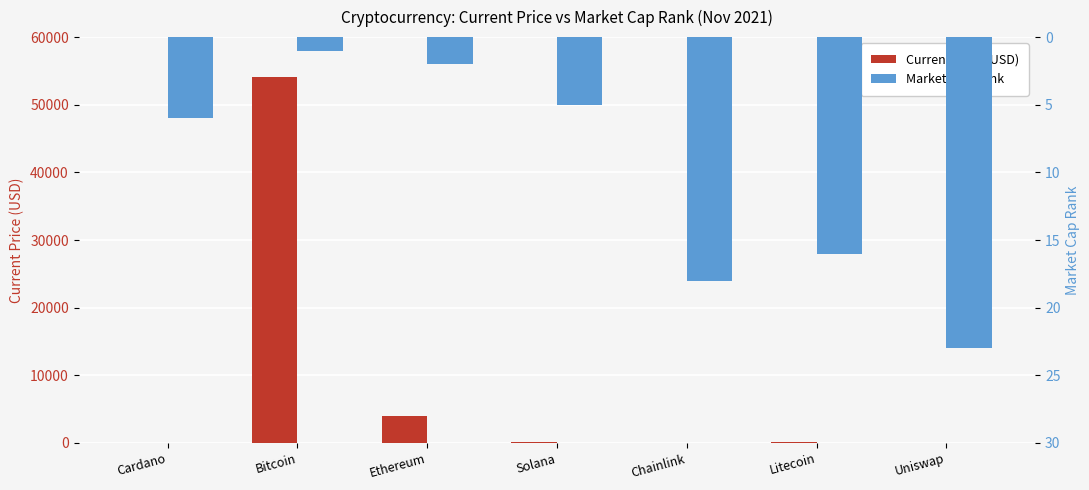

List the series in order of their overall mean, lowest first.

Market Cap Rank, Current Price (USD)